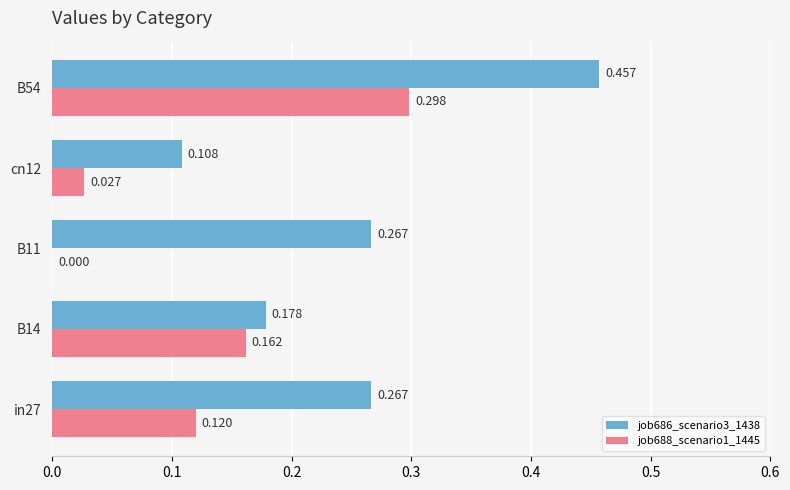

Is the value of job686_scenario3_1438 at B11 greater than the value of job688_scenario1_1445 at cn12?

Yes